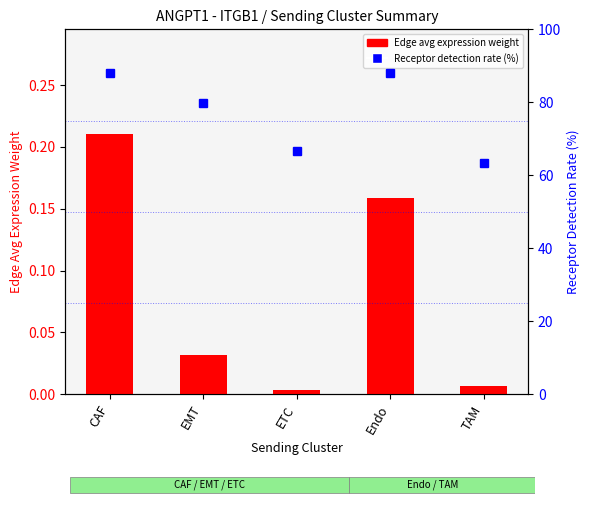

Between EMT and ETC, which is larger?

EMT